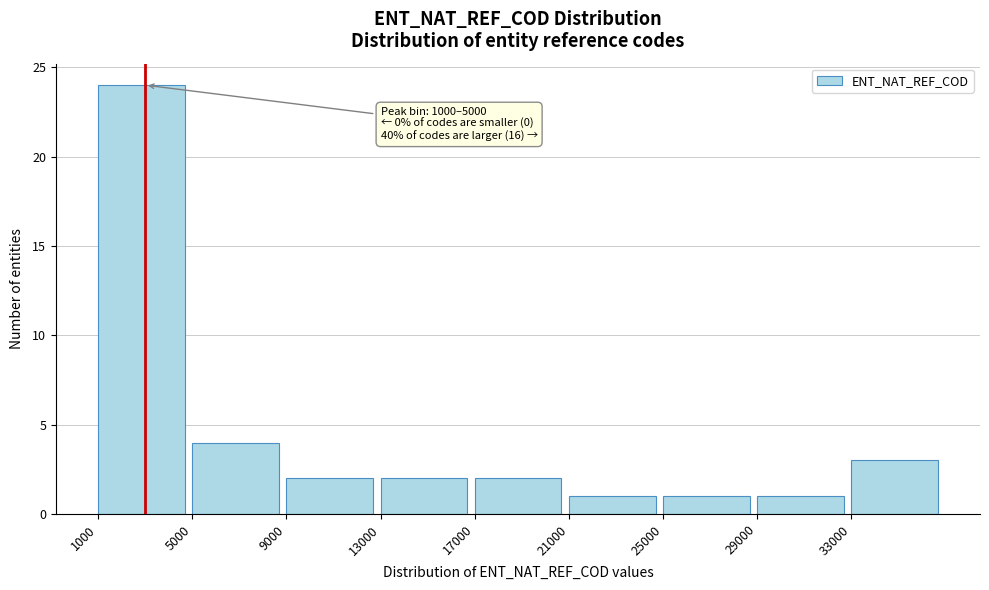

Reading left to right, list all the values displayed in this chart.

1000=24	5000=4	9000=2	13000=2	17000=2	21000=1	25000=1	29000=1	33000=3